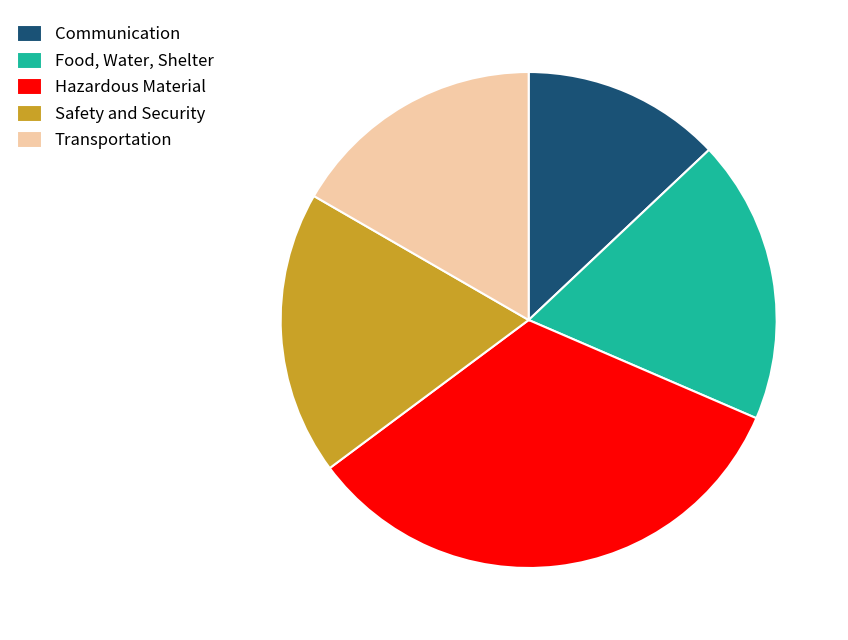

What is the smallest slice in the pie chart?

Communication